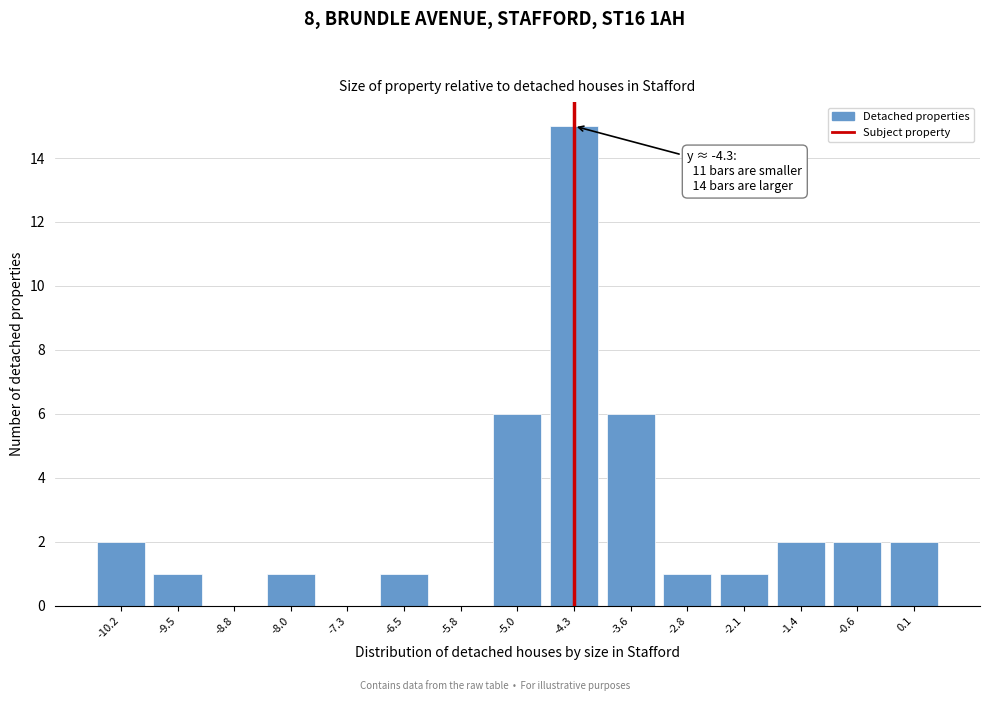

Reading right to left, what are all the values shown in this chart?

0.1=2	-0.6=2	-1.4=2	-2.1=1	-2.8=1	-3.6=6	-4.3=15	-5.0=6	-5.8=0	-6.5=1	-7.3=0	-8.0=1	-8.8=0	-9.5=1	-10.2=2